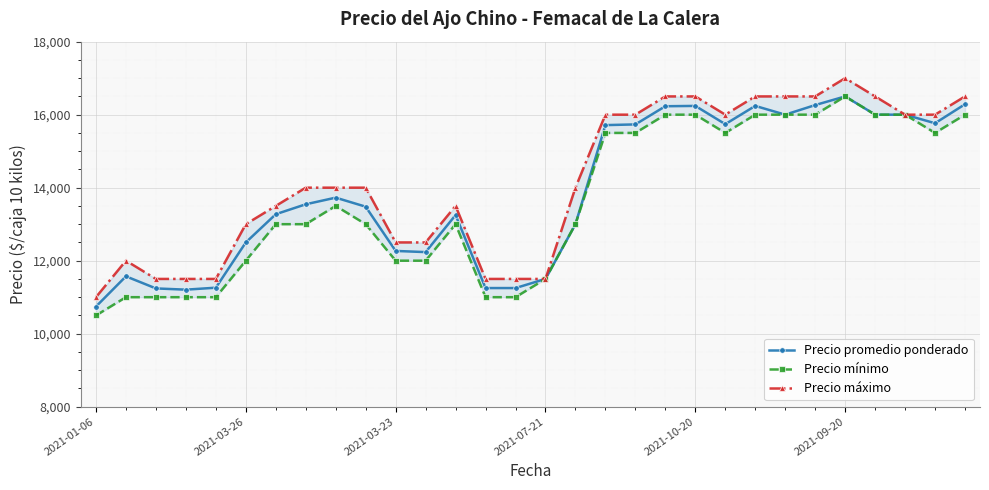

What is the difference between the maximum and second lowest values in the Precio mínimo series?

5500